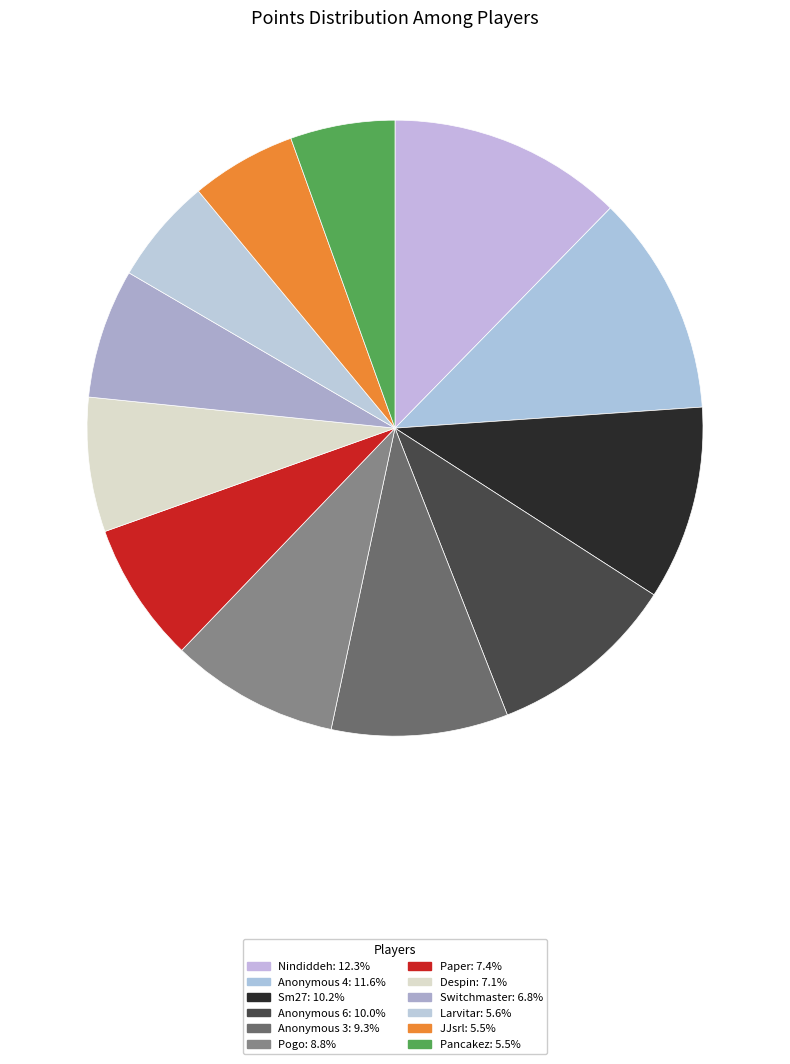

Which slice is the largest?

Nindiddeh